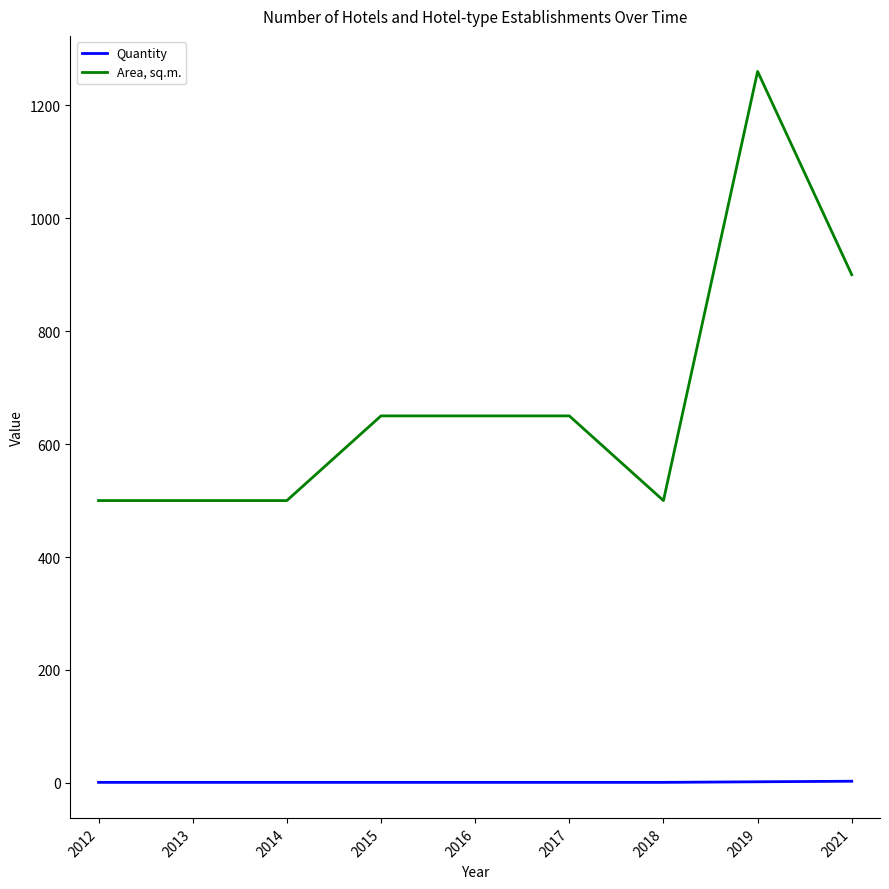

At which category is the sum across all series the highest?

2019